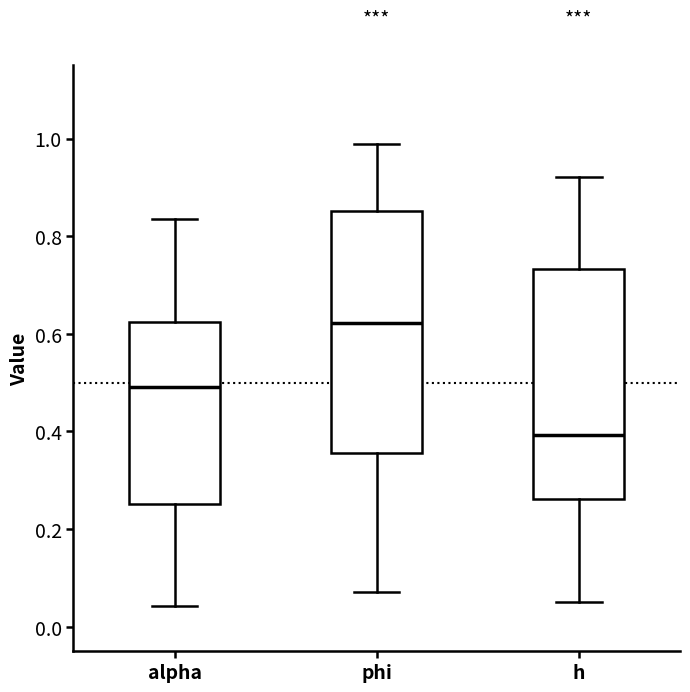

Which box is the tallest, from its lower edge to its upper edge?

phi